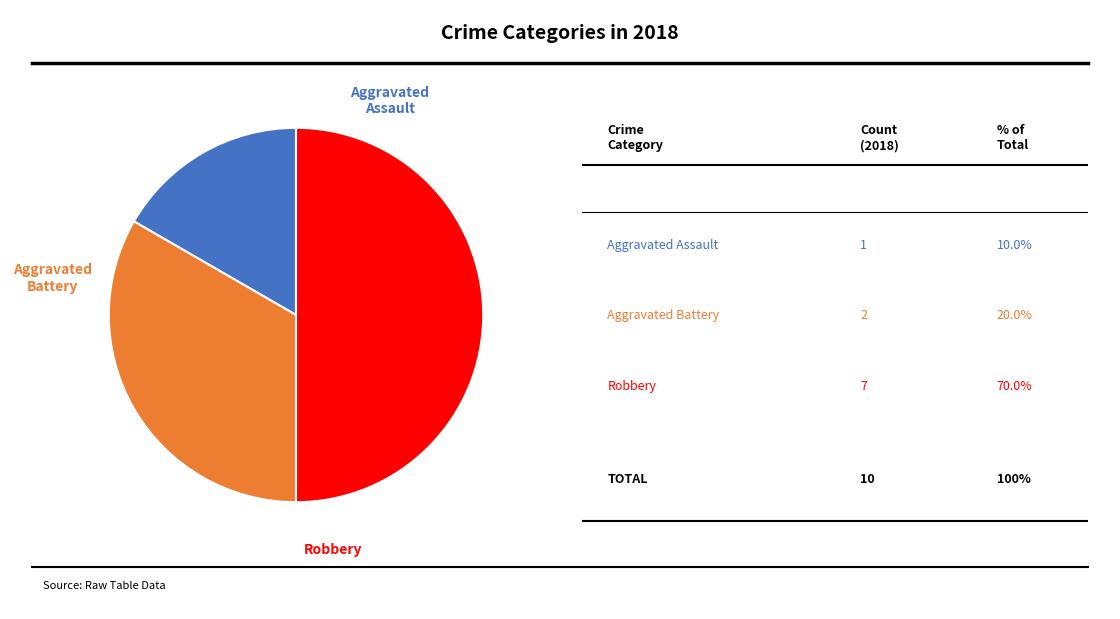

Which category has the biggest portion of the pie?

Robbery